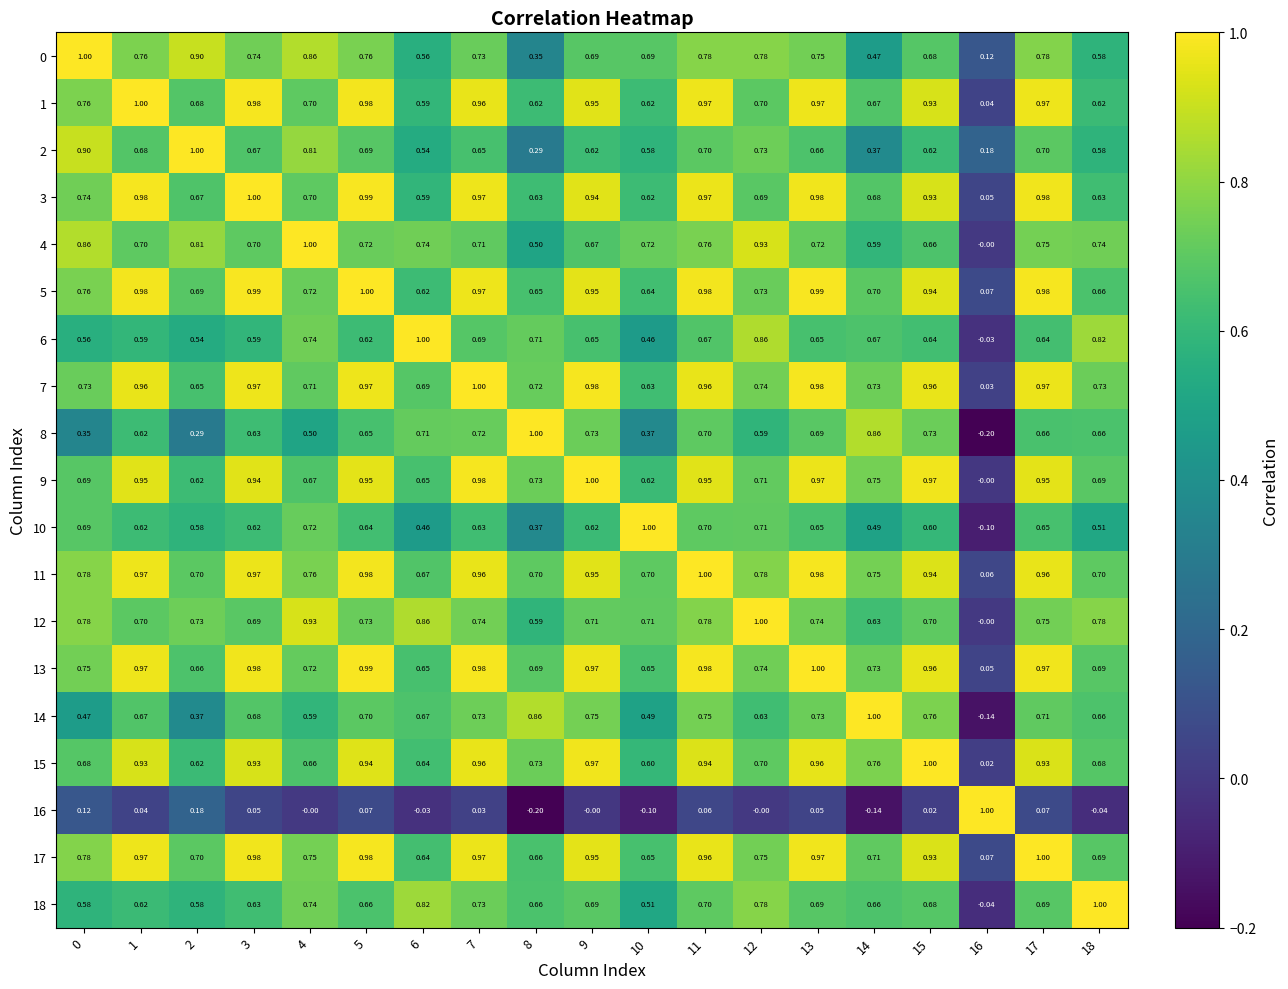

Is the value of 3 at 18 greater than the value of 14 at 1?

No